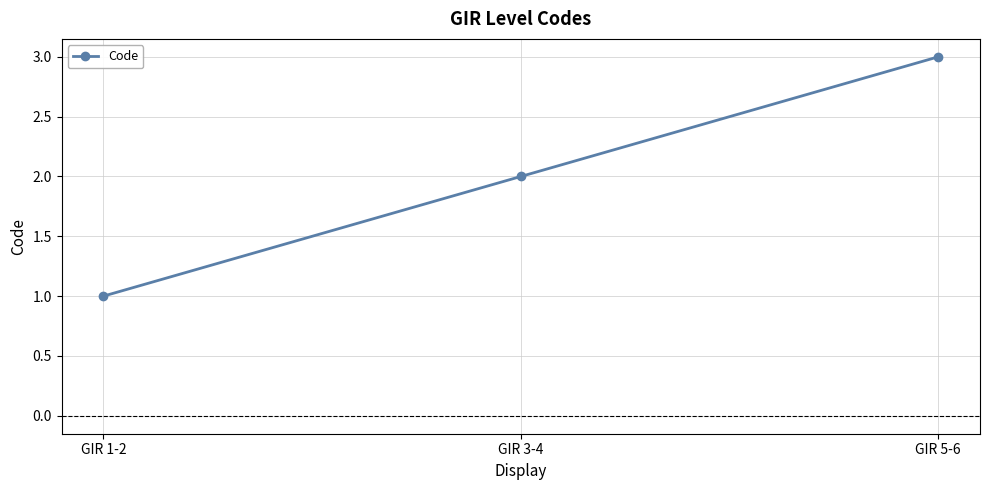

True or false: the data shows 1 at GIR 3-4.

False